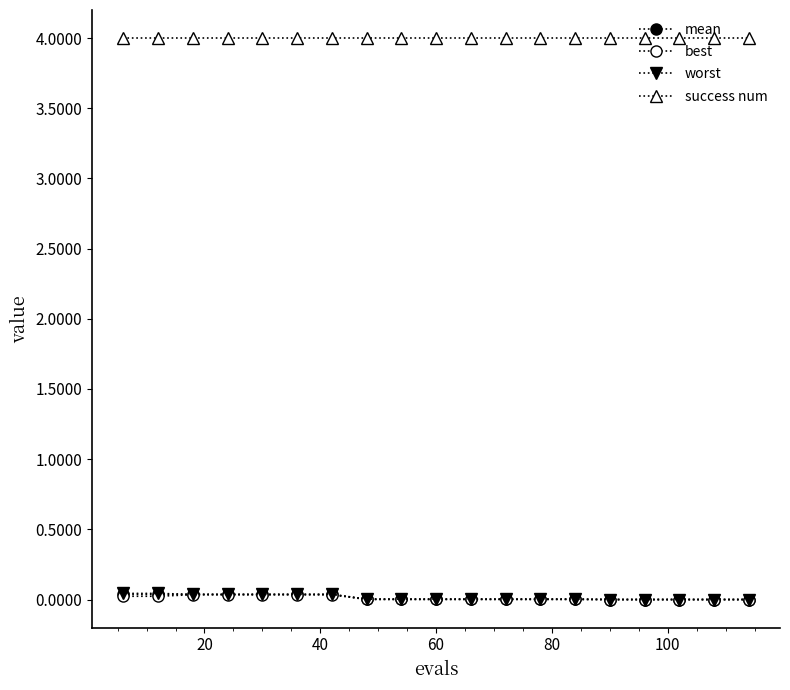

Reading right to left, transcribe all the data shown in this chart.

mean: 0.0	0.0	0.0	0.0	0.0	0.0	0.0	0.0	0.0	0.0	0.0	0.0	0.0	0.0	0.0	0.0	0.0	0.0	0.0
best: 0.0	0.0	0.0	0.0	0.0	0.0	0.0	0.0	0.0	0.0	0.0	0.0	0.0	0.0	0.0	0.0	0.0	0.0	0.0
worst: 0.0	0.0	0.0	0.0	0.0	0.0	0.0	0.0	0.0	0.0	0.0	0.0	0.0	0.0	0.0	0.0	0.0	0.0	0.0
success num: 4.0	4.0	4.0	4.0	4.0	4.0	4.0	4.0	4.0	4.0	4.0	4.0	4.0	4.0	4.0	4.0	4.0	4.0	4.0